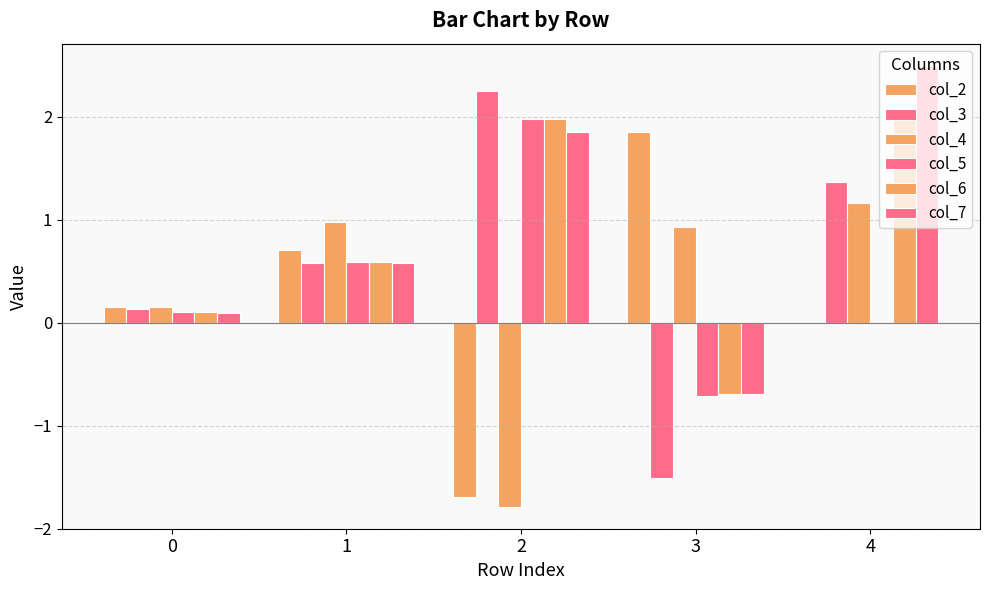

What is the minimum value for col_4?

-1.8